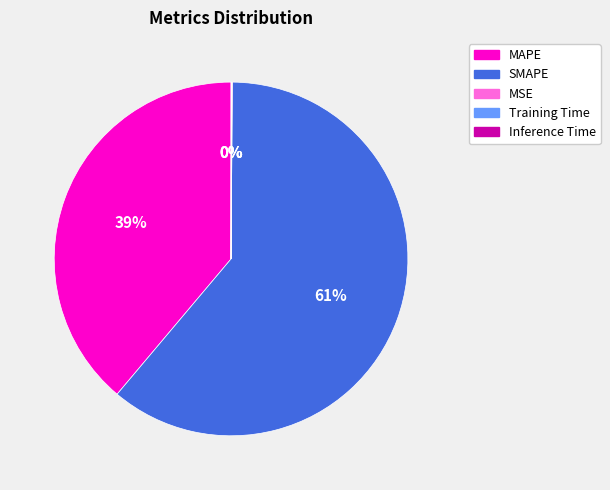

Is it true that SMAPE is 61% of the pie?

True